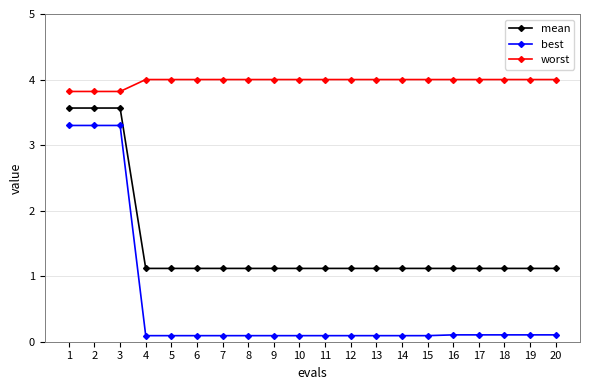

What is the maximum value shown in the chart?

4.0